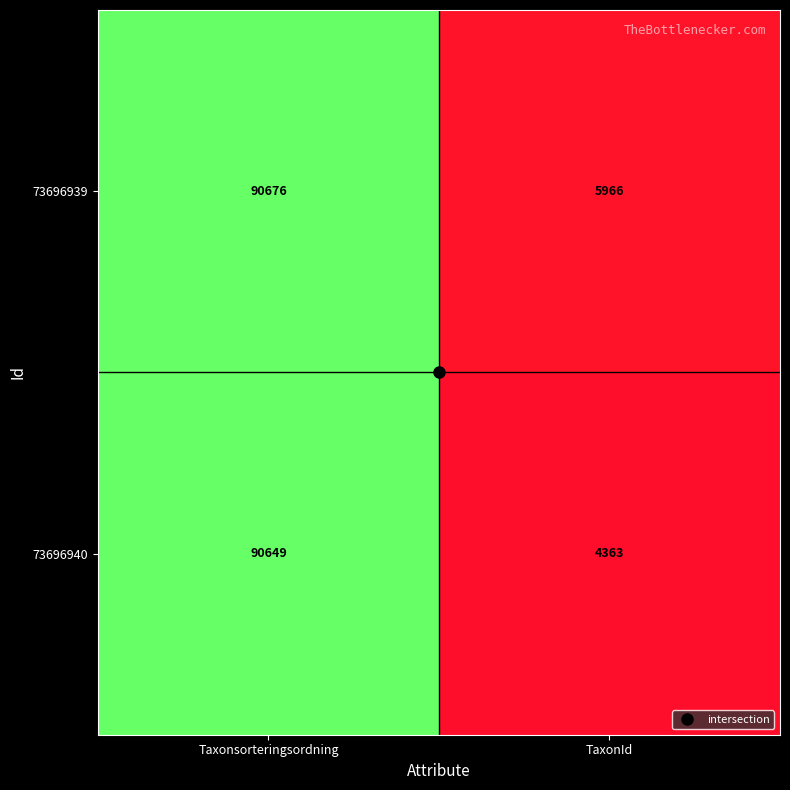

What is the sum of the 73696940 values at TaxonId and Taxonsorteringsordning?

95012